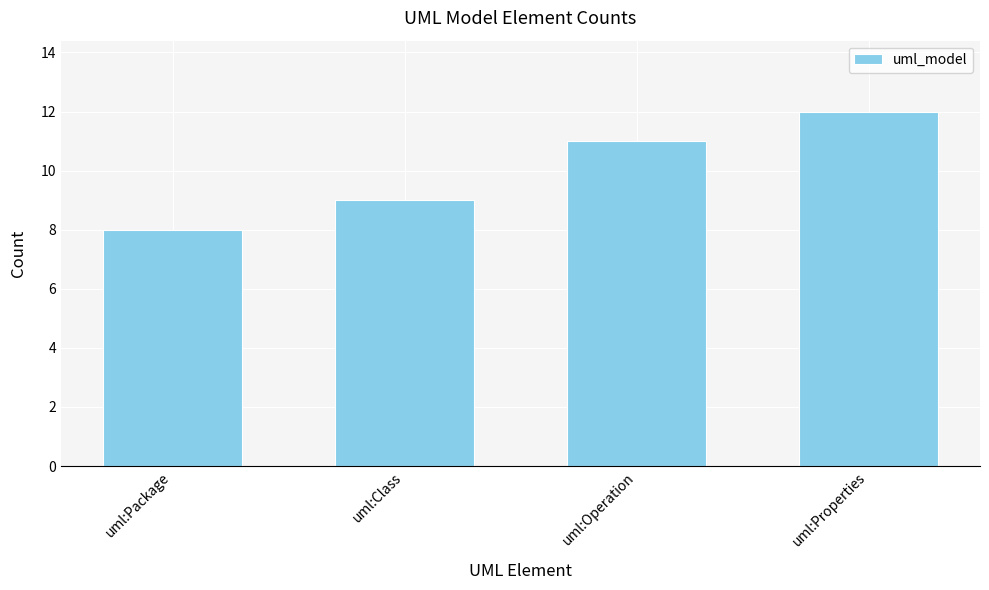

What is the value of the 2nd bar from the left?

9